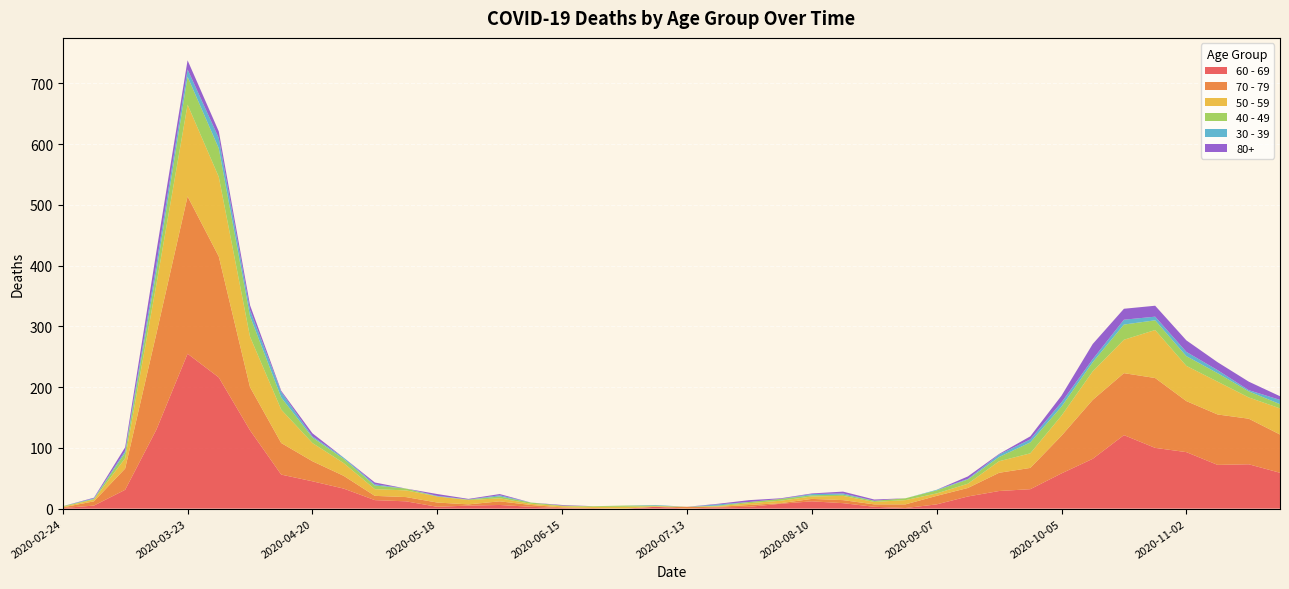

Reading left to right, what are all the values shown in this chart?

60 - 69: 1	5	31	130	255	216	129	56	45	33	14	12	3	5	6	3	1	0	0	3	0	2	3	8	12	9	3	1	7	20	29	32	58	82	121	100	93	72	73	59
70 - 79: 1	7	35	158	259	199	71	52	33	21	7	7	7	2	6	3	1	1	0	0	3	1	3	1	4	5	4	6	14	14	30	35	62	97	102	115	84	83	75	63
50 - 59: 1	3	17	81	151	131	83	55	30	21	11	11	10	7	5	2	2	2	3	1	0	1	3	4	4	7	4	7	4	7	19	24	33	47	55	79	58	54	35	43
40 - 49: 1	1	9	21	46	47	34	20	9	7	6	3	0	1	3	2	1	1	2	1	0	1	2	3	2	2	2	3	5	7	7	18	15	15	25	16	16	14	10	7
30 - 39: 0	1	3	12	12	17	10	9	2	2	2	0	1	0	2	0	0	0	0	1	0	2	0	0	2	2	0	0	1	1	4	5	7	5	8	6	7	5	2	7
80+: 0	1	6	21	15	11	8	2	5	0	3	0	3	1	2	0	1	0	0	0	0	1	3	1	1	3	2	0	0	4	1	5	11	25	18	18	19	13	14	6